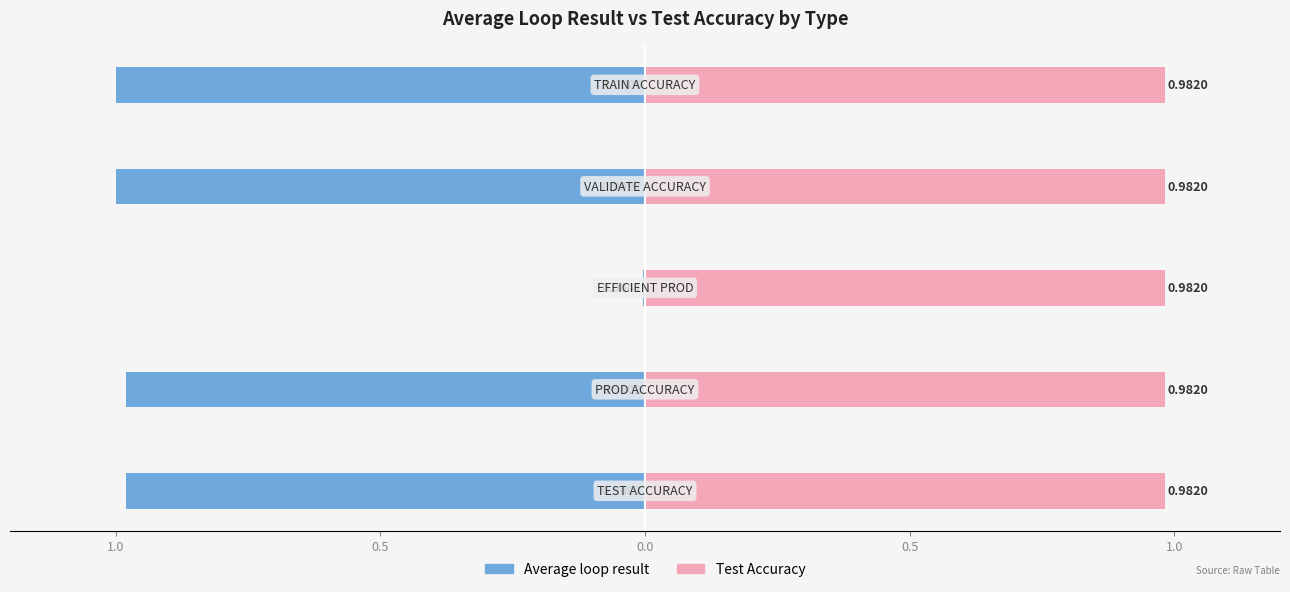

Rank the series by their maximum value, from lowest to highest.

Average loop result, Test Accuracy